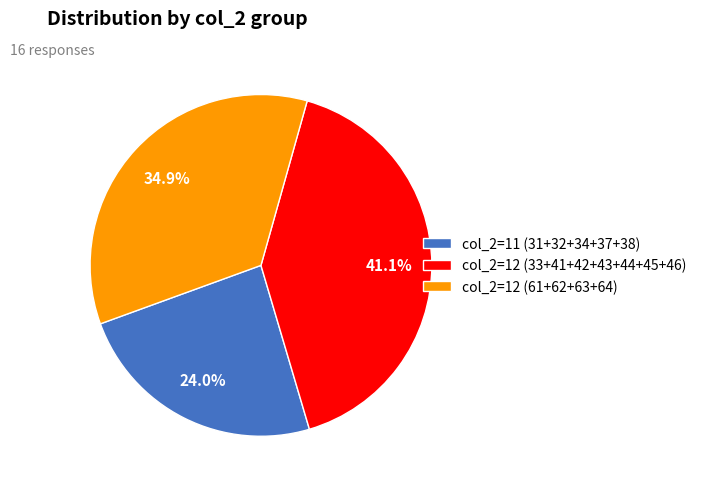

Is there any slice that represents more than half of the pie?

No